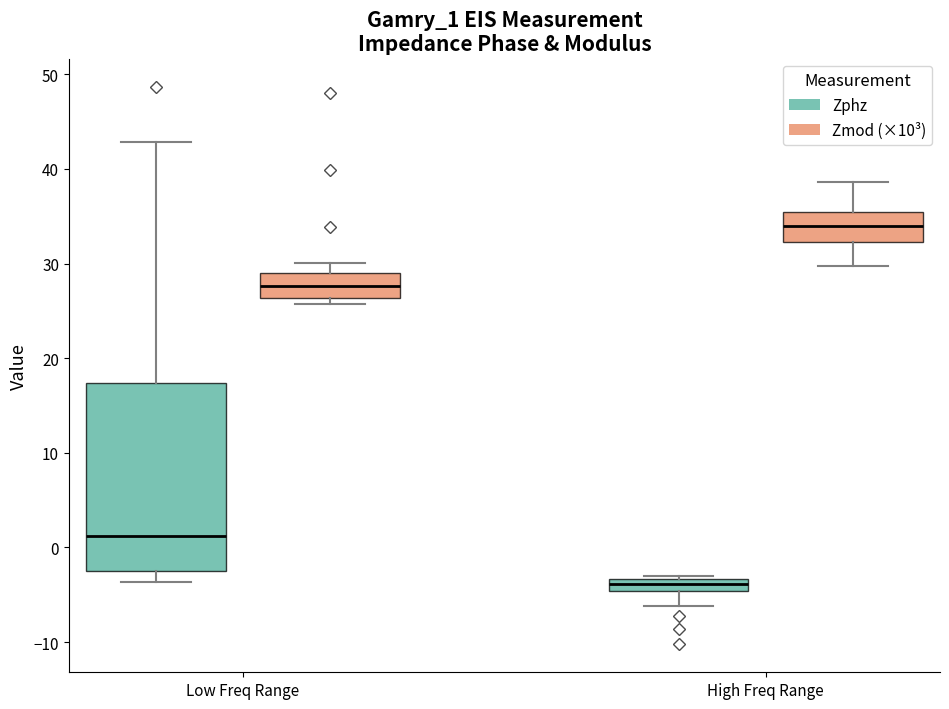

Where does the lower whisker of the box for Low Freq Range (Zphz) end on the y-axis? The values are not printed on the chart, so give them approximately, as read against the axis.

-4